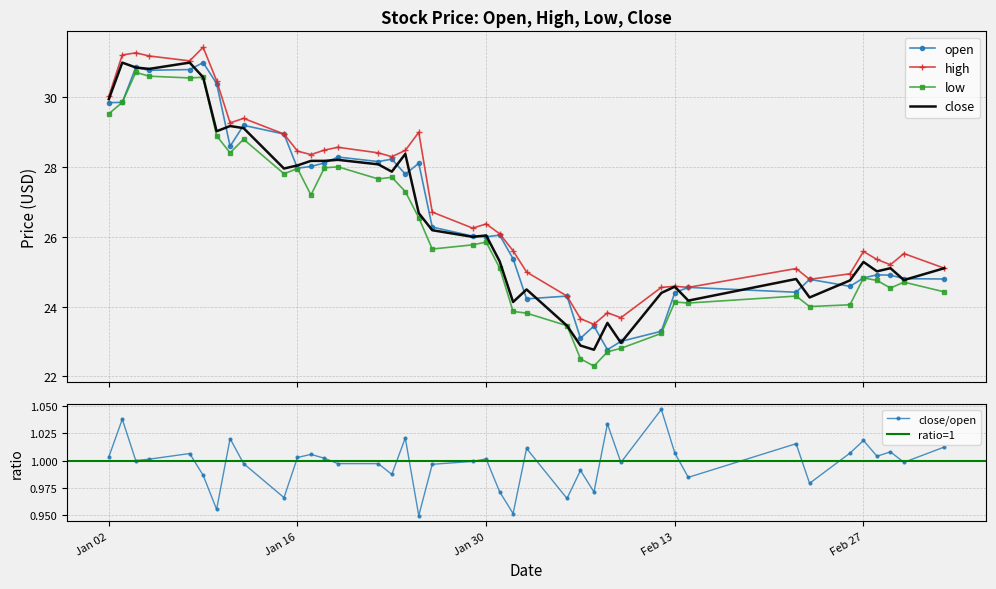

True or false: open and low intersect in this chart.

False